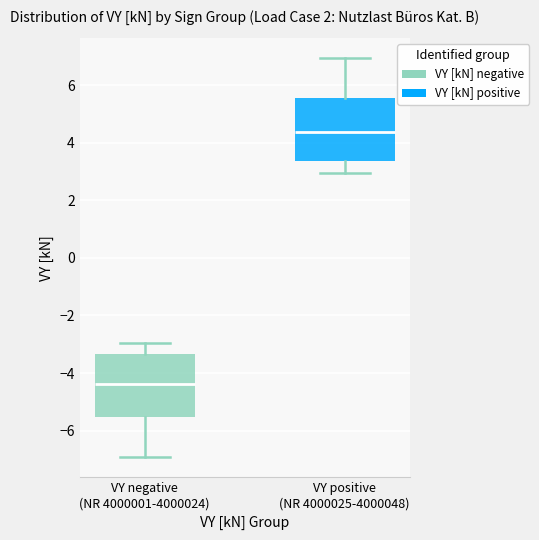

Reading left to right, transcribe this box plot: for each box, give where its median line is, the range the box spans, and where its two whiskers end, as read against the y-axis. The values are not printed on the chart, so give them approximately, as read against the axis.

VY negative (NR 4000001-4000024): median -4.4, box -5.6 to -3.4, whiskers -7.0 to -3.0
VY positive (NR 4000025-4000048): median 4.4, box 3.4 to 5.6, whiskers 3.0 to 7.0